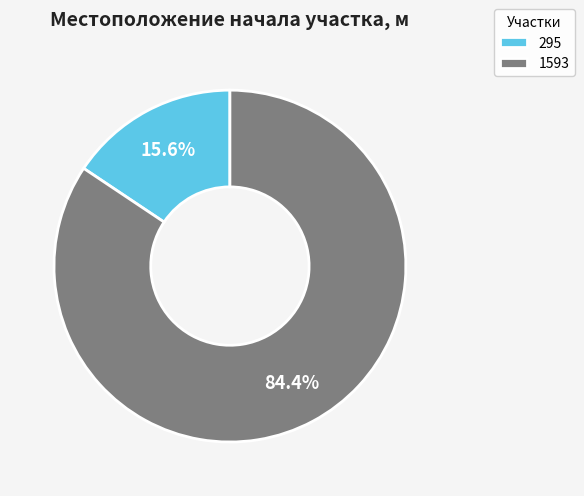

To the nearest percent, what is the difference between the 295 and 1593 slice percentages?

69%